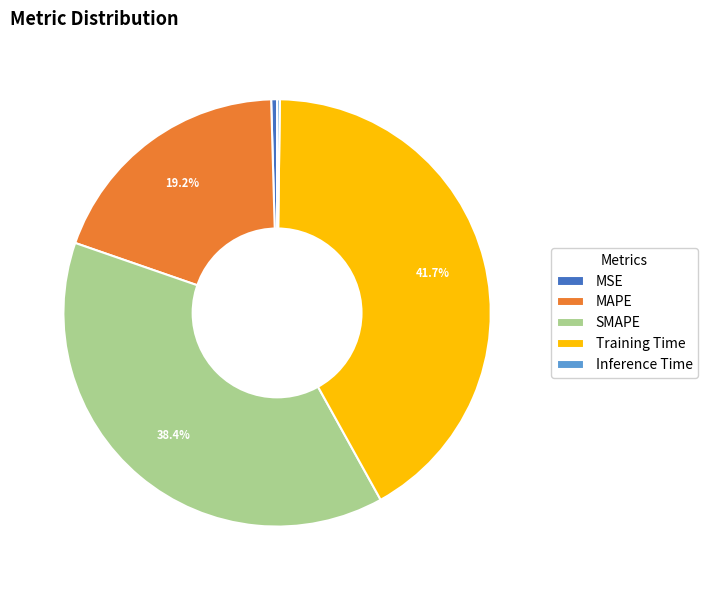

What is the ratio of the value at Training Time to the value at SMAPE?

1.1